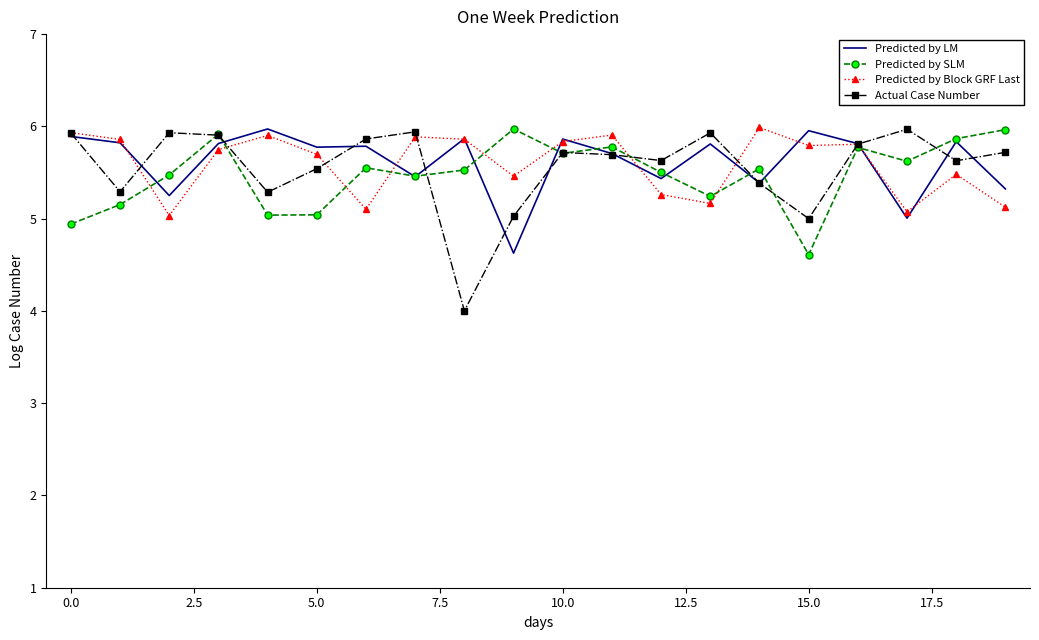

Which series has the largest range (max minus min)?

Actual Case Number